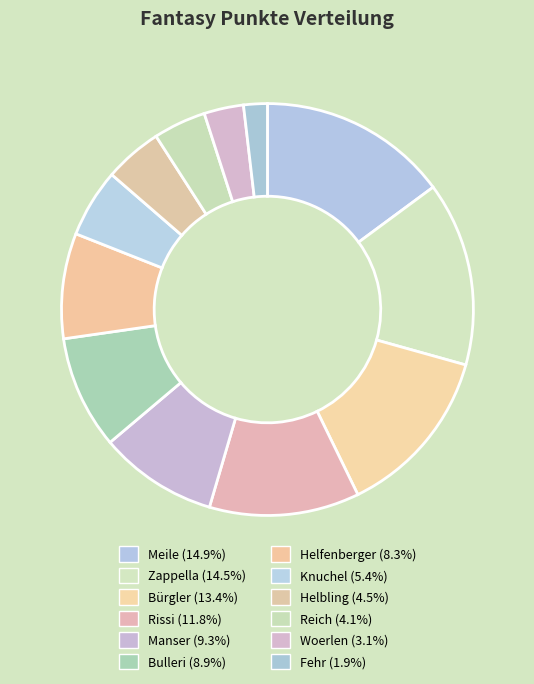

Which has a higher value, Fehr or Meile?

Meile